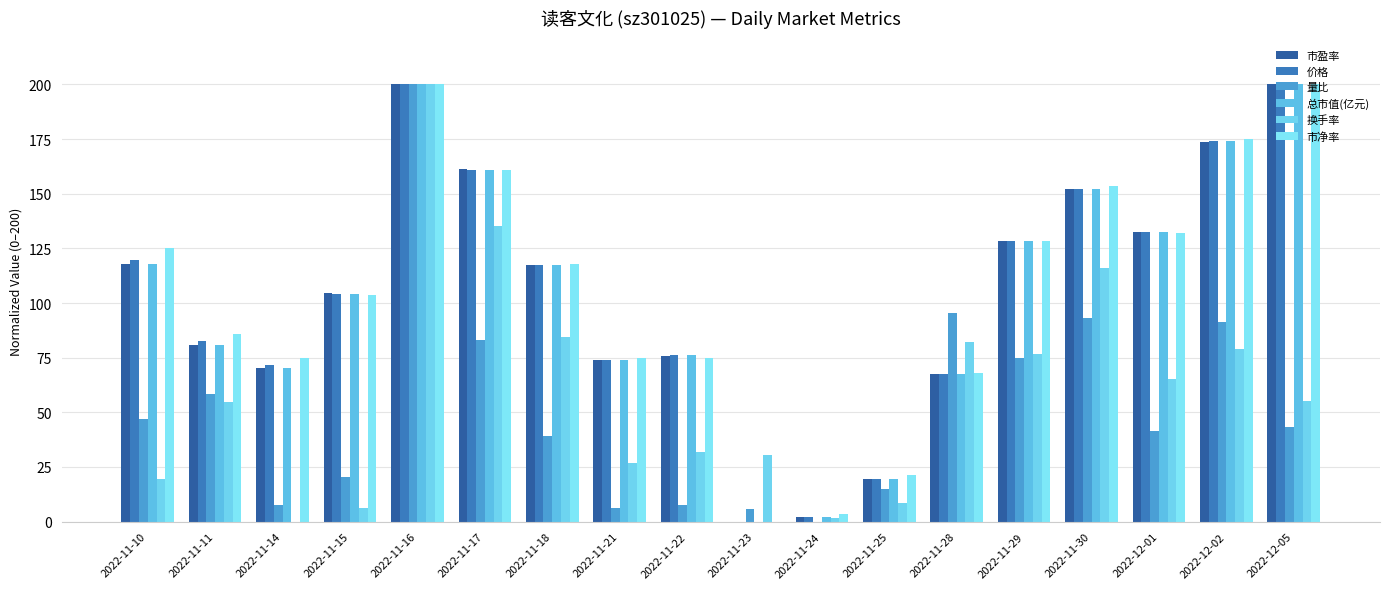

What is the value of the 价格 bar at the 14th from the left?

128.3